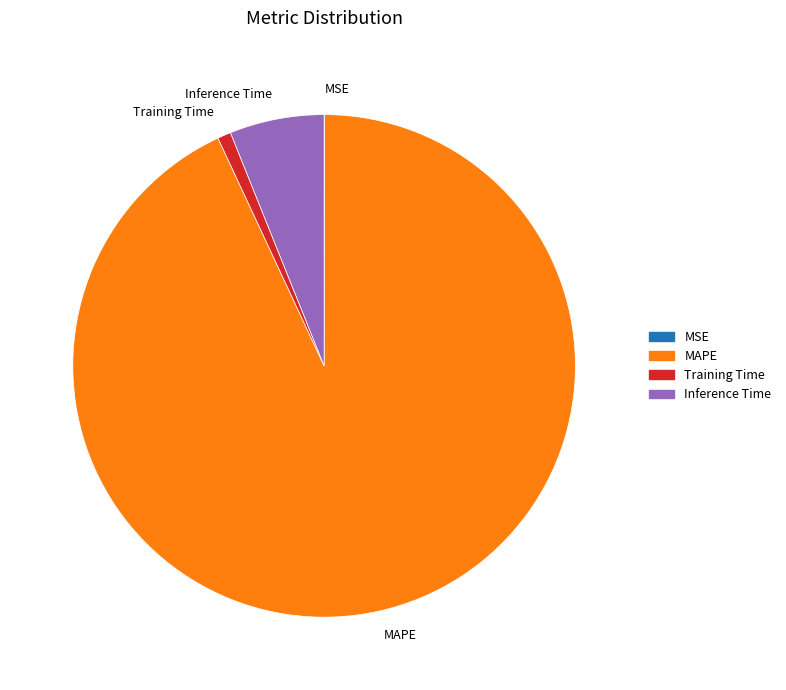

Is it true that Inference Time is 6% of the pie?

True